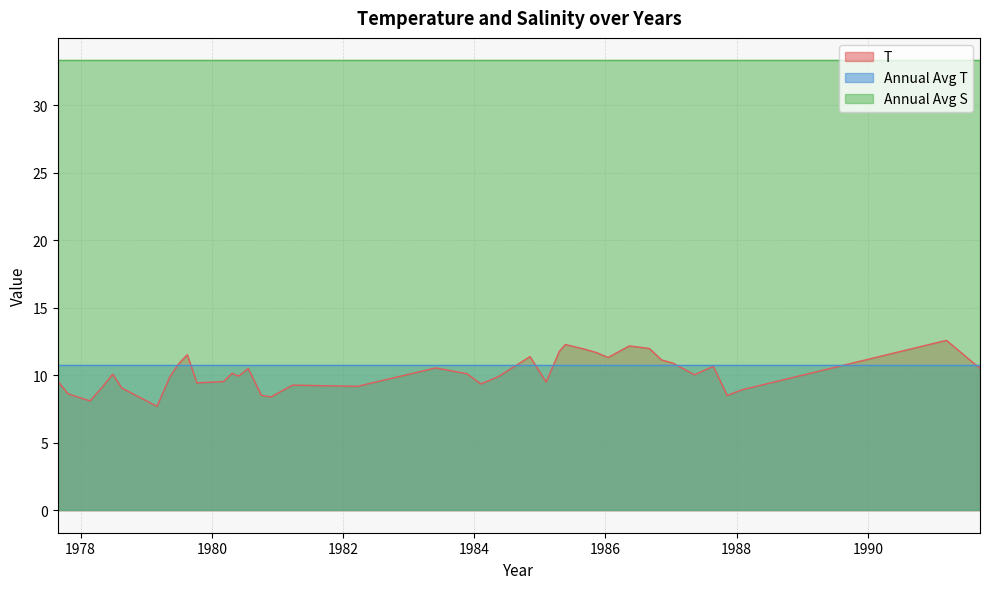

What position from the left is 1986.0389?

30